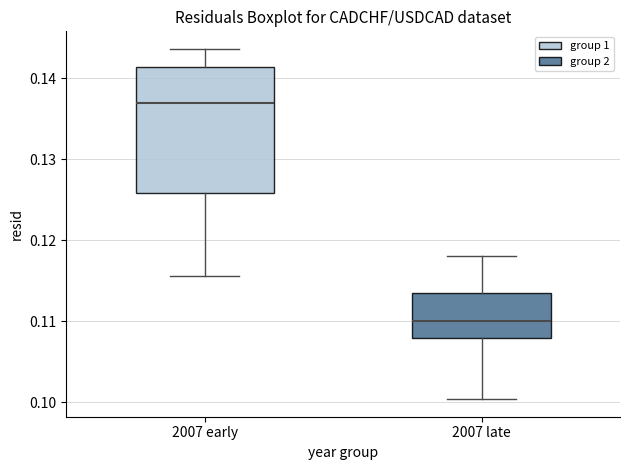

Where does the median line of the box for 2007 early sit on the y-axis? The values are not printed on the chart, so give them approximately, as read against the axis.

0.137